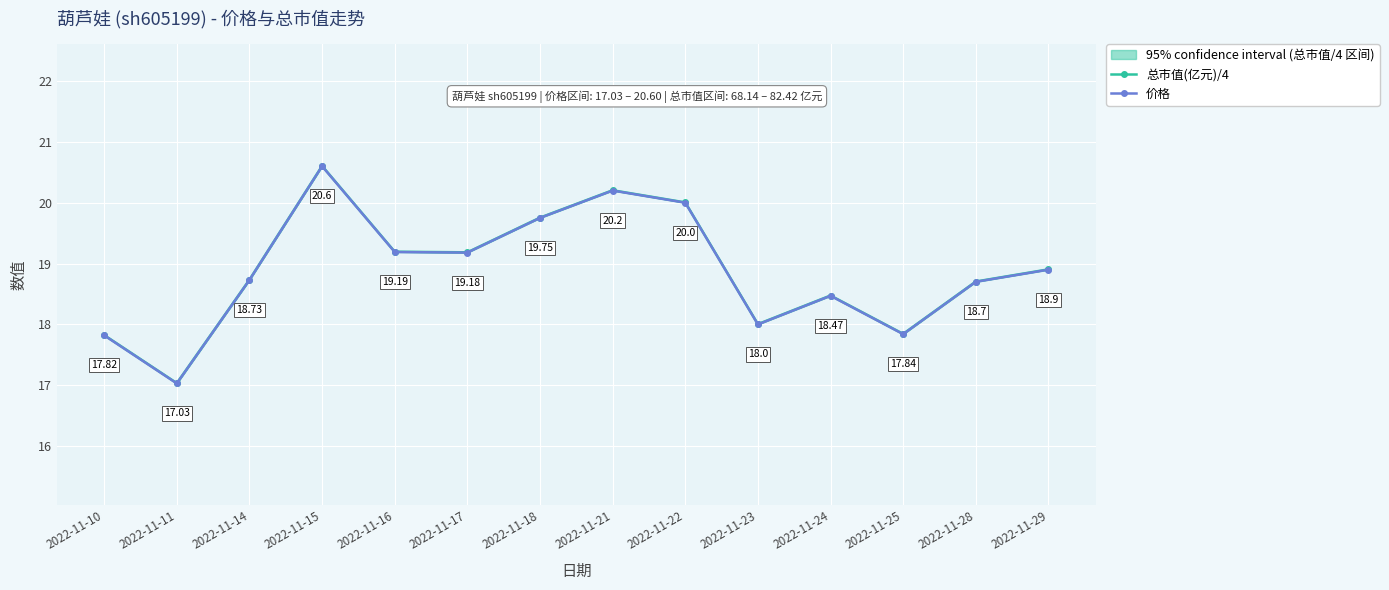

What is the difference between the second highest and minimum values in the 总市值(亿元)/4 series?

3.2